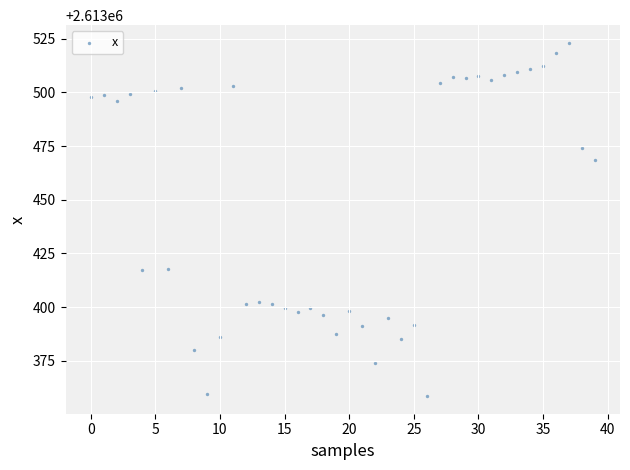

What is the range of Y values (max minus min)?

164.4